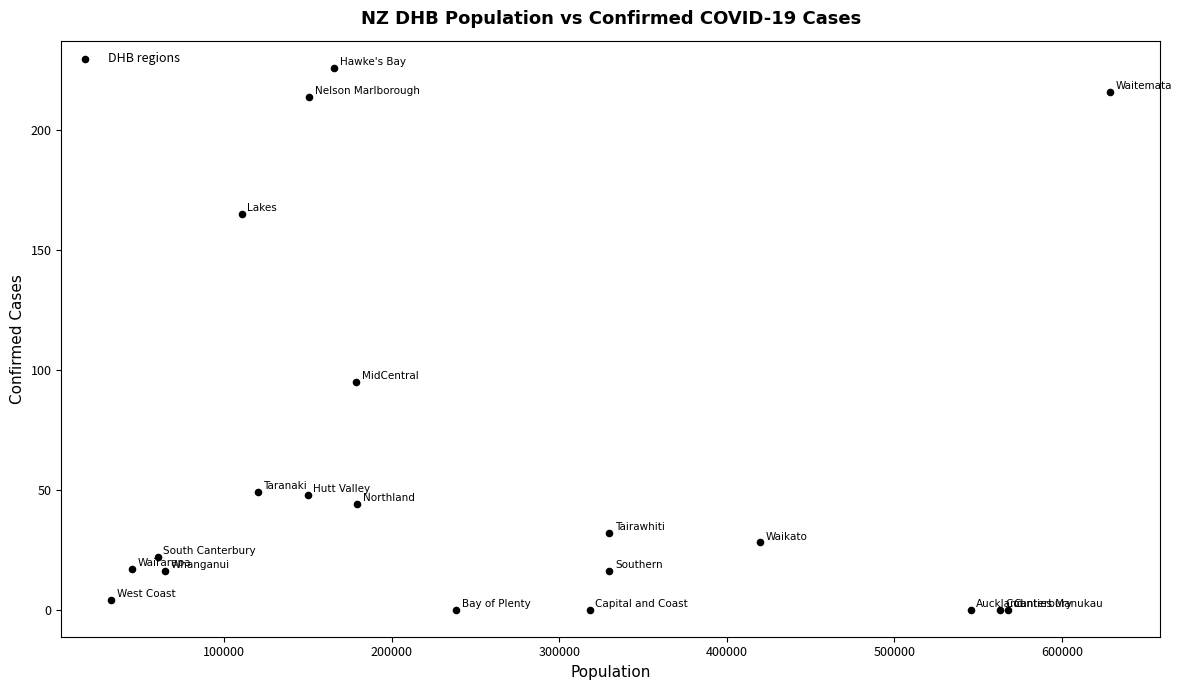

What Y value in the scatter plot is closest to 113?

95